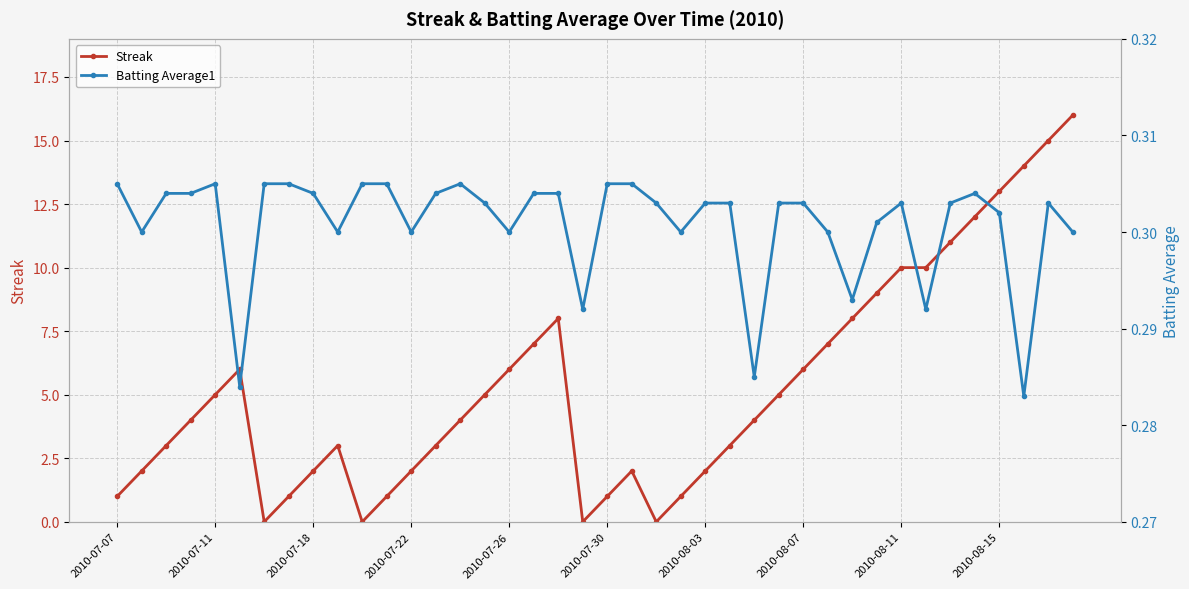

True or false: Streak has more than 1 interior local peaks.

True